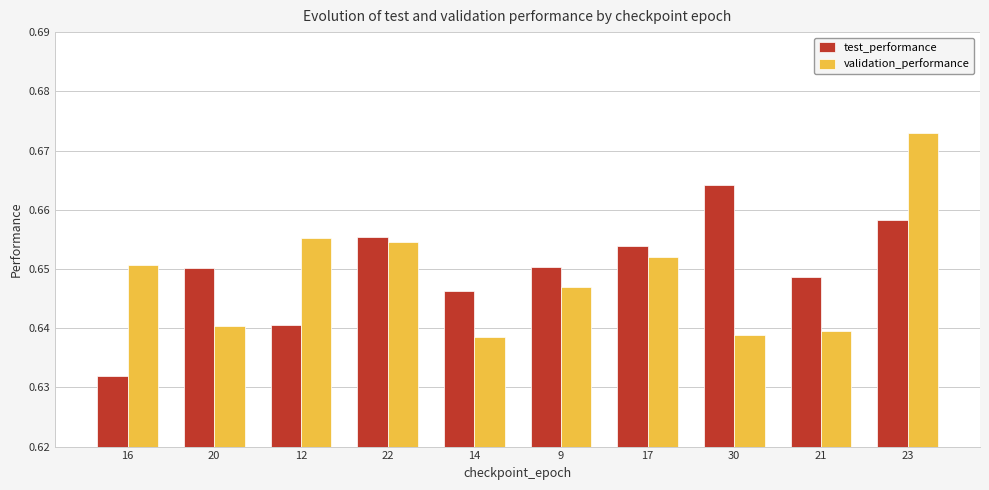

What are all the series names shown in the legend?

test_performance, validation_performance